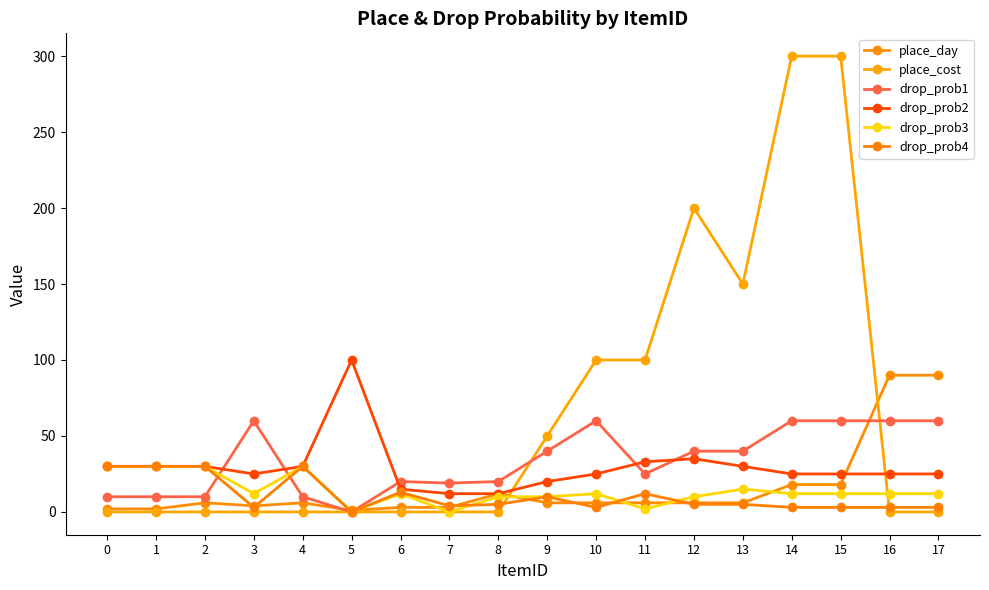

Read the drop_prob2 value at 1, to the nearest 10.

30